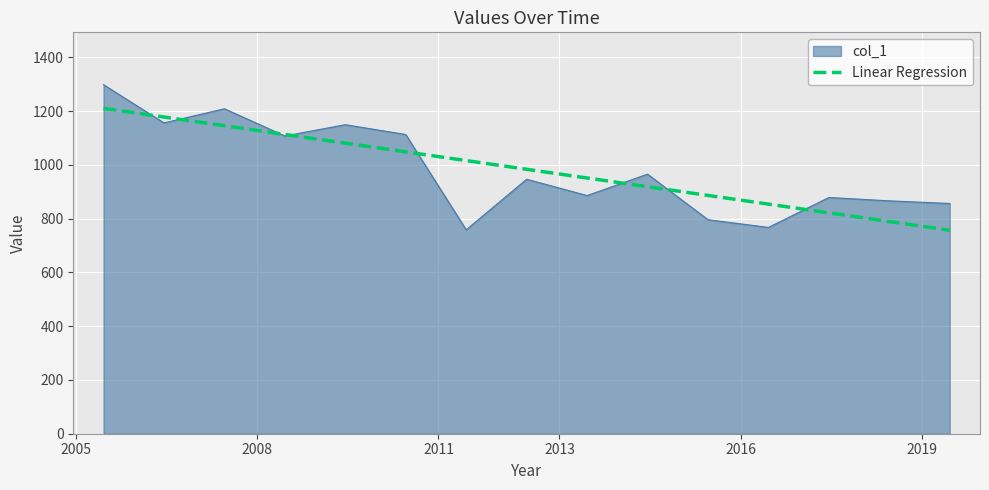

Which series has the widest spread of values?

col_1